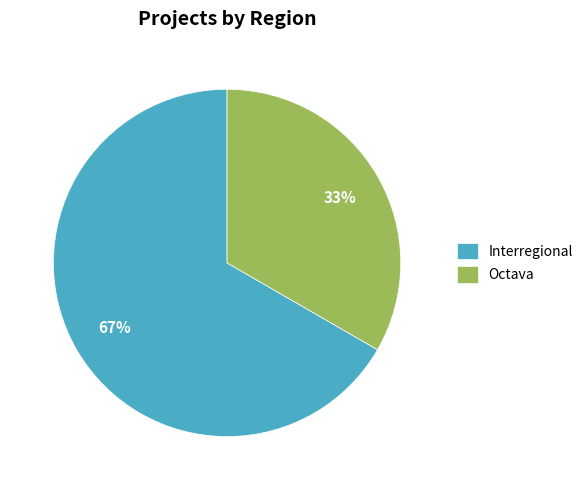

How many slices are in this pie chart?

2